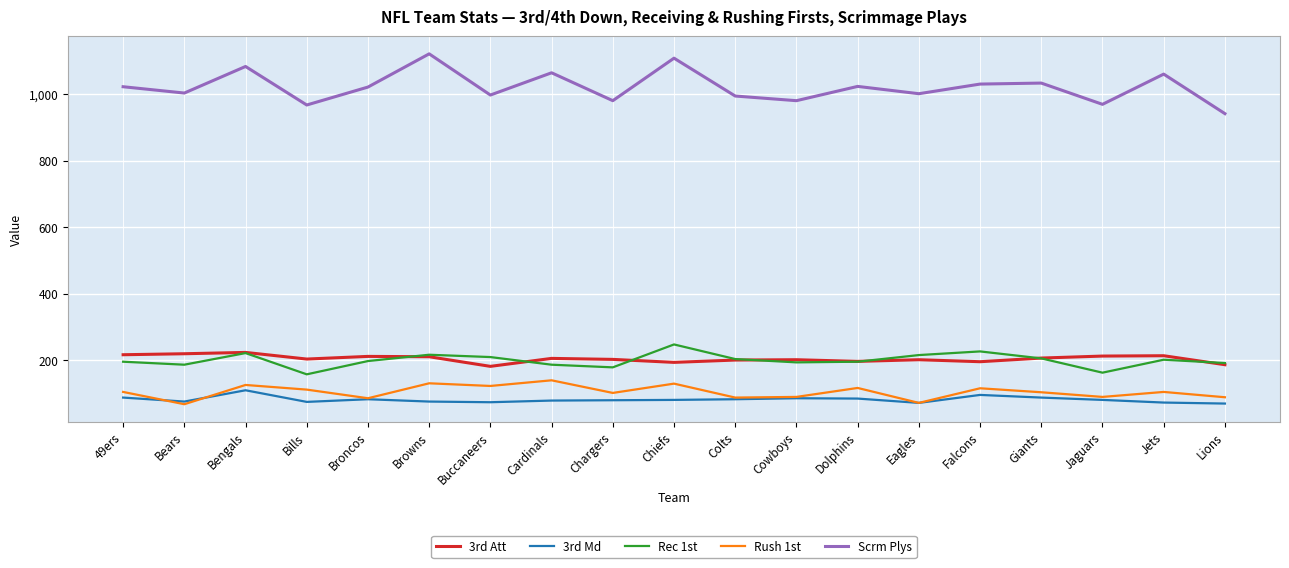

What is the spread (max minus min) of values at 49ers?

936